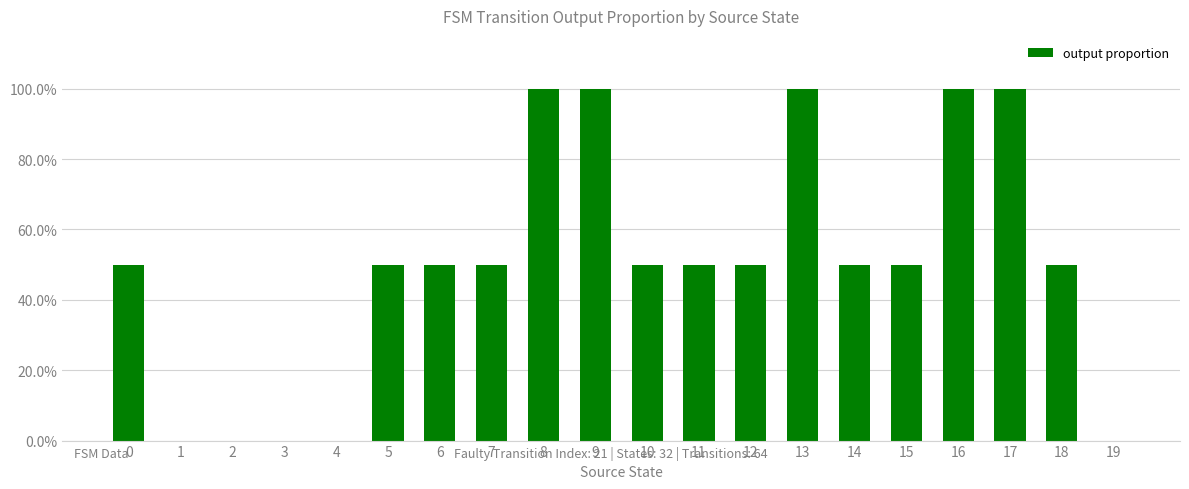

What value does the data have at 17?

1.0